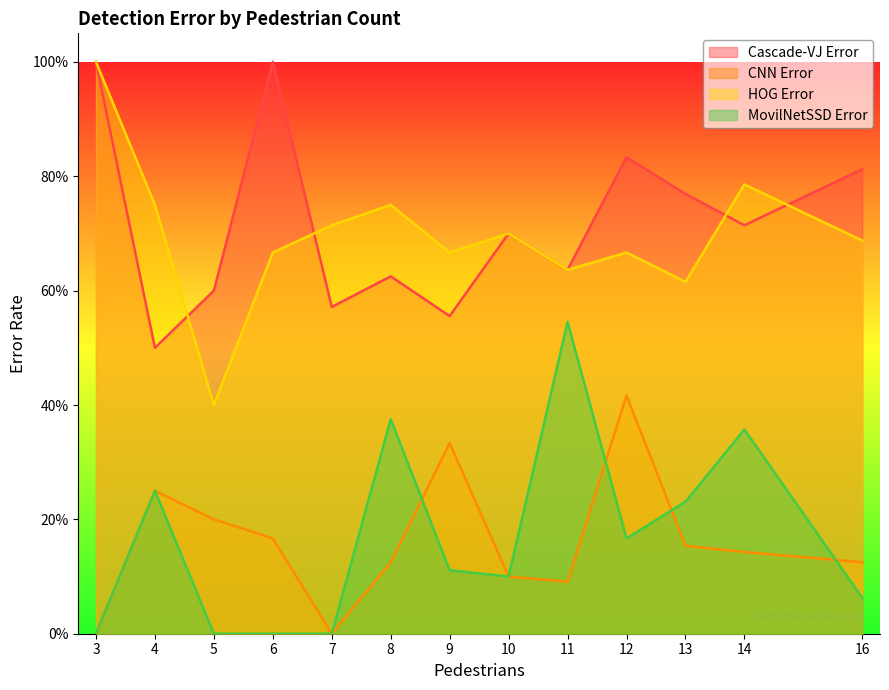

Reading left to right, transcribe all the data shown in this chart.

Cascade-VJ Error: 1.0	0.5	0.6	1.0	0.6	0.6	0.6	0.7	0.6	0.8	0.8	0.7	0.8
CNN Error: 0.0	0.2	0.2	0.2	0.0	0.1	0.3	0.1	0.1	0.4	0.2	0.1	0.1
HOG Error: 1.0	0.8	0.4	0.7	0.7	0.8	0.7	0.7	0.6	0.7	0.6	0.8	0.7
MovilNetSSD Error: 0.0	0.2	0.0	0.0	0.0	0.4	0.1	0.1	0.5	0.2	0.2	0.4	0.1